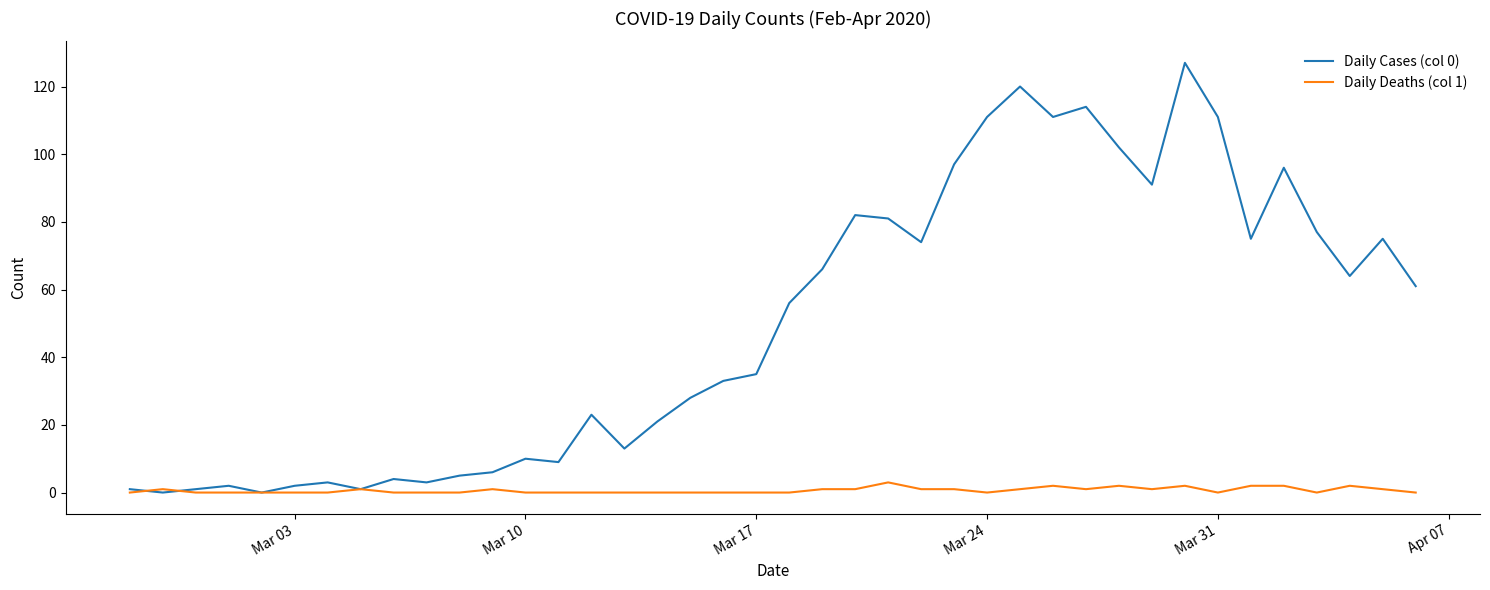

Which series has the widest spread of values?

Daily Cases (col 0)